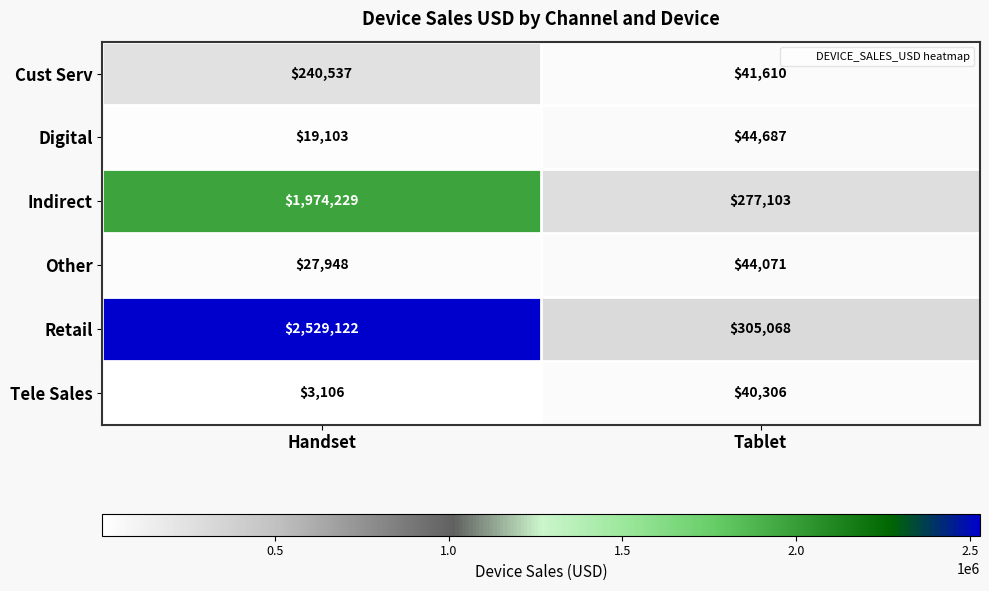

The Cust Serv series shows 41610 at Tablet. True or false?

True